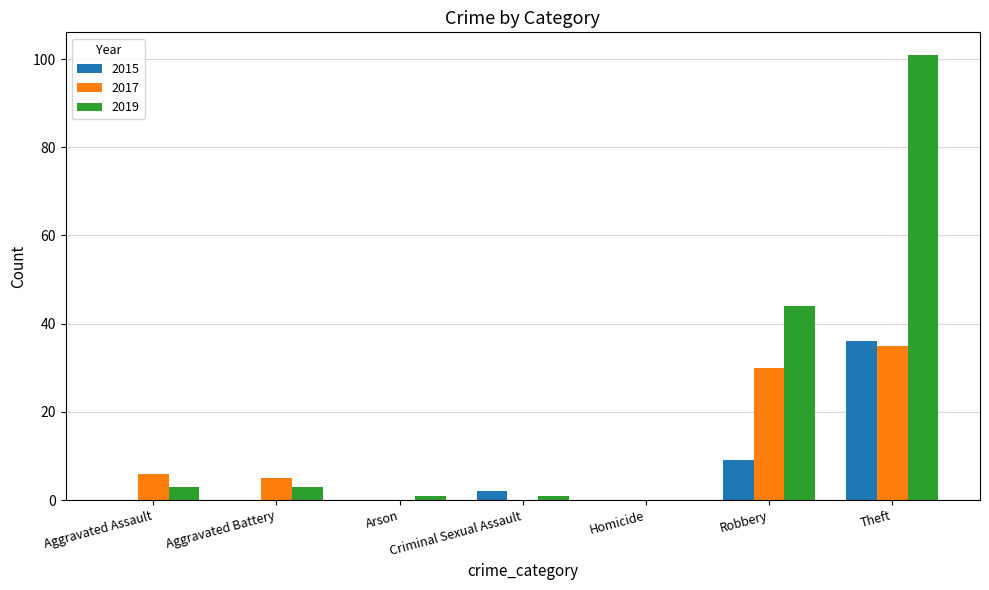

Between Aggravated Assault and Criminal Sexual Assault, which series saw the biggest shift?

2017